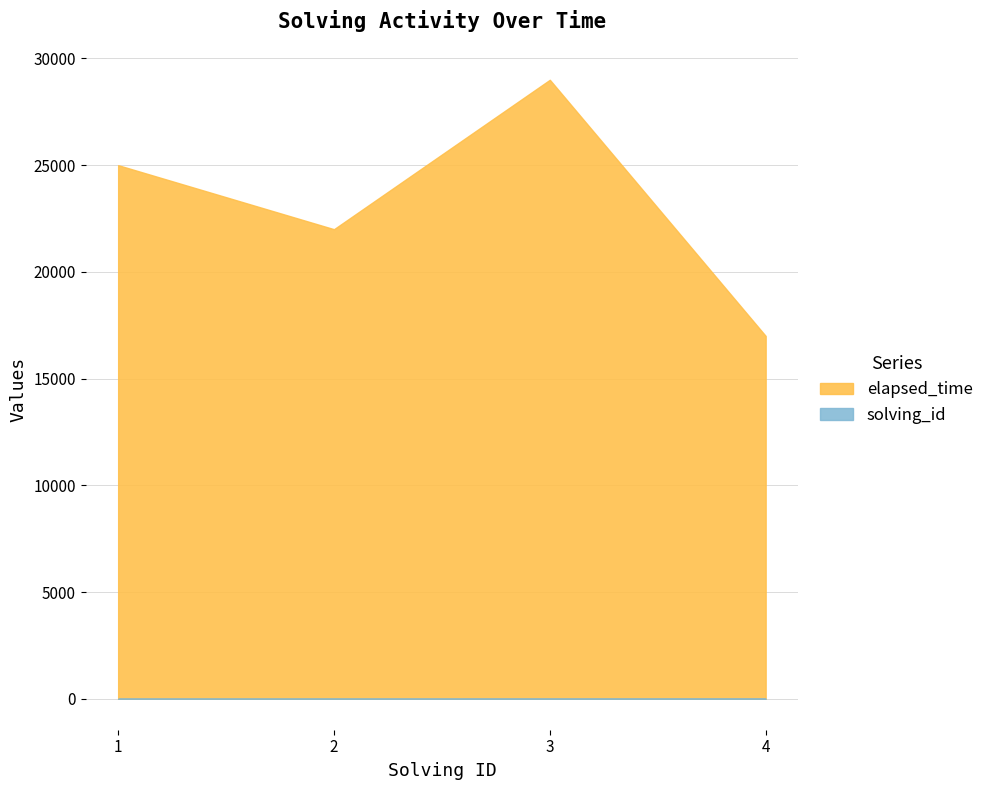

True or false: elapsed_time and solving_id cross at least once.

False